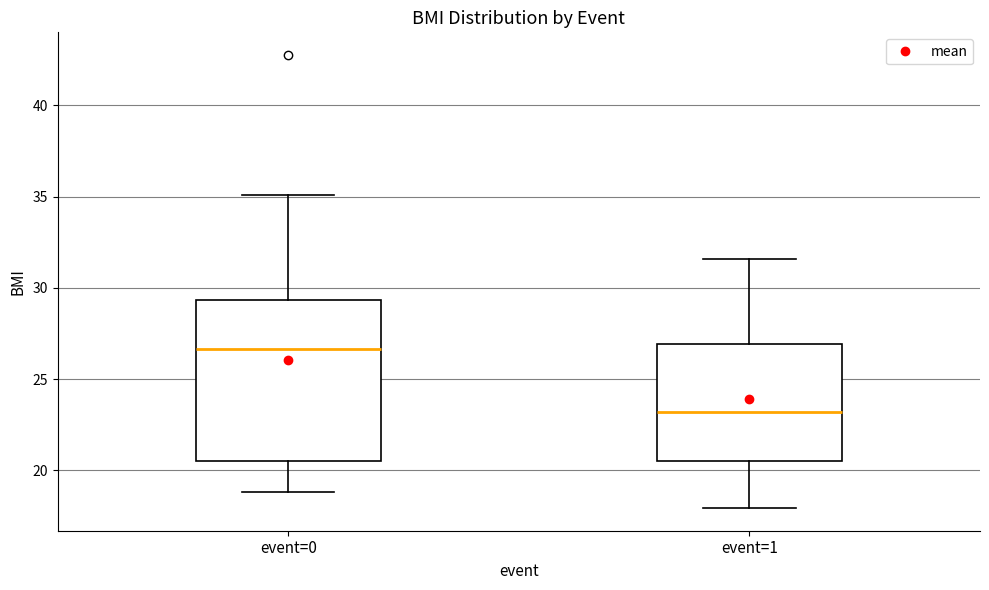

Reading left to right, transcribe this box plot: for each box, give where its median line is, the range the box spans, and where its two whiskers end, as read against the y-axis. The values are not printed on the chart, so give them approximately, as read against the axis.

event=0: median 26.5, box 20.5 to 29.5, whiskers 19.0 to 35.0
event=1: median 23.0, box 20.5 to 27.0, whiskers 18.0 to 31.5